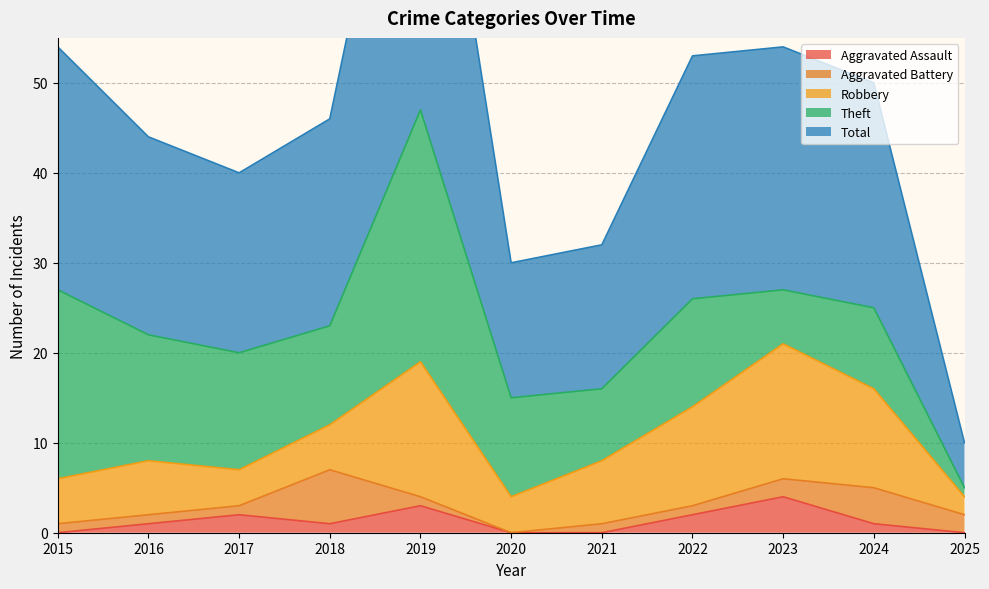

What is the highest value of the Aggravated Assault series?

4